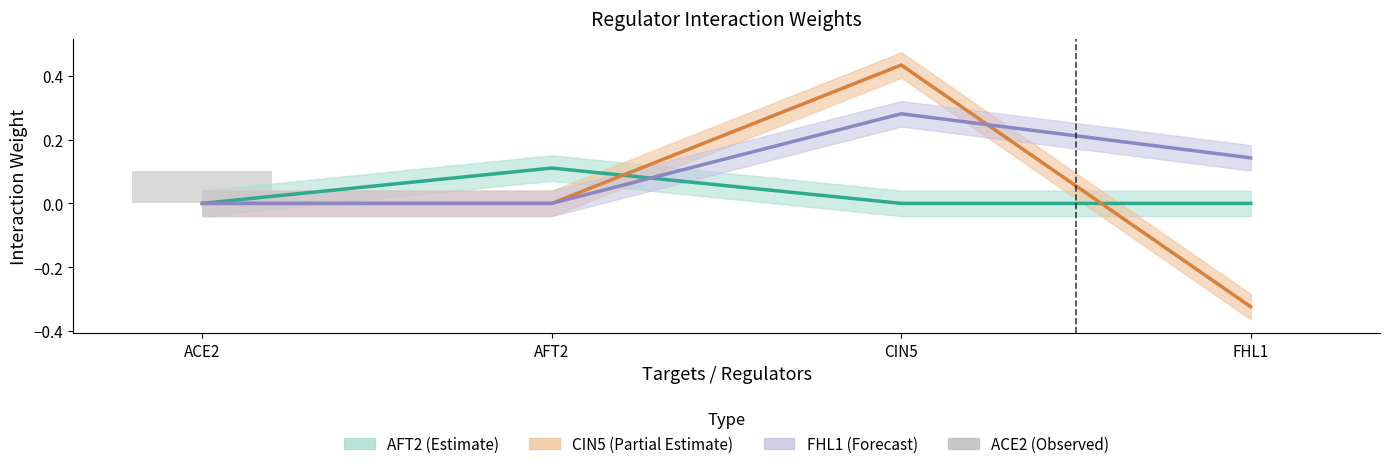

What is the sum of all values?

0.1